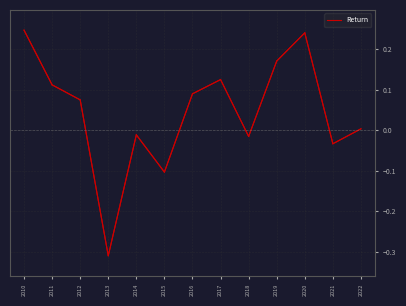

What is the sum of the values at 2010 and 2022?

0.3